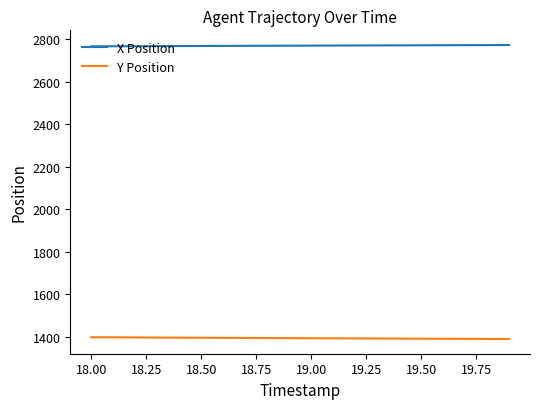

Rank the series by their maximum value, from lowest to highest.

Y Position, X Position